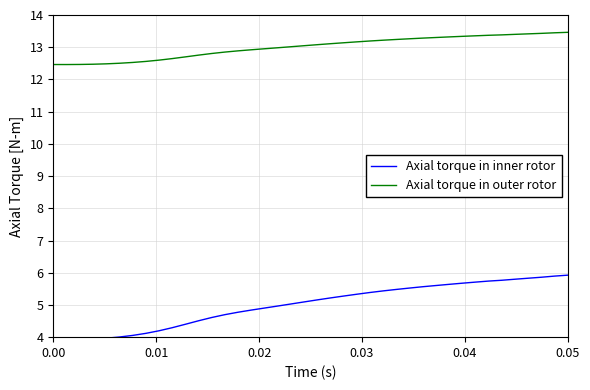

True or false: Axial torque in outer rotor and Axial torque in inner rotor cross at least once.

False